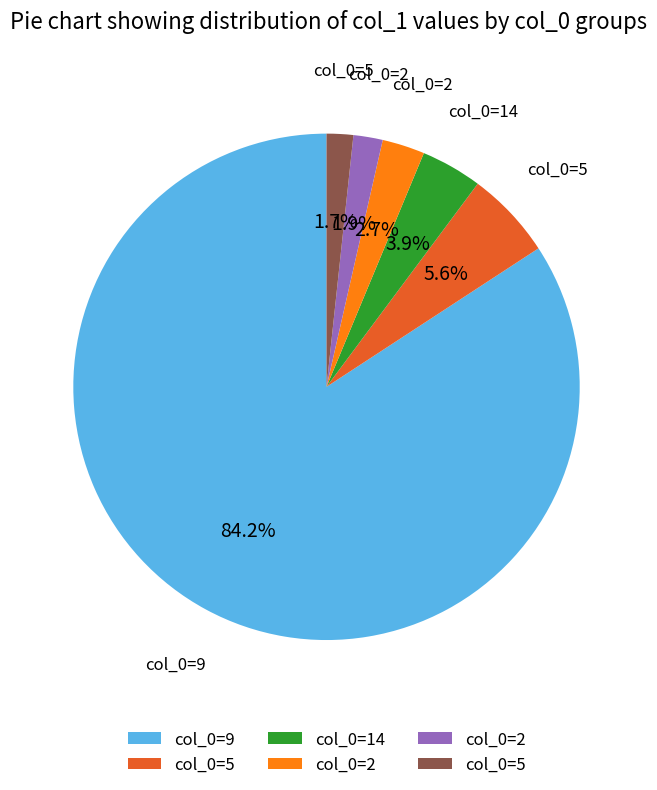

Is there any slice that represents more than half of the pie?

Yes